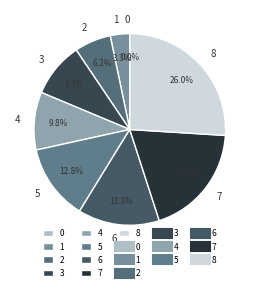

What percentage is the 1 slice, to the nearest percent?

3%